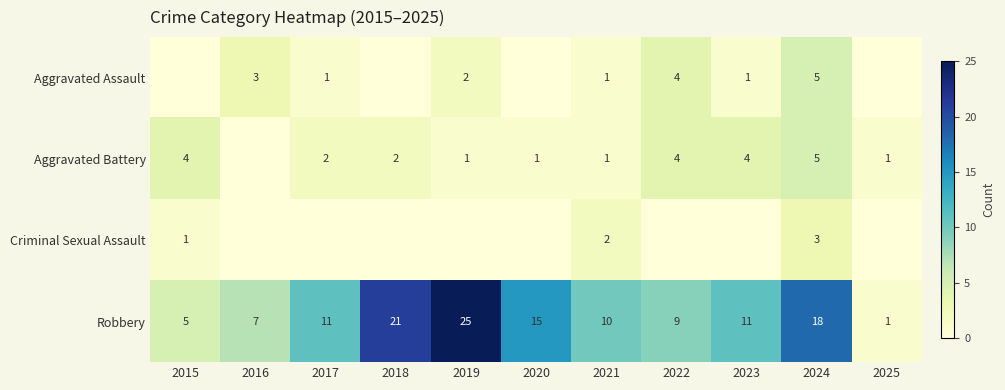

Which category has the lowest value in the Aggravated Assault series?

2015